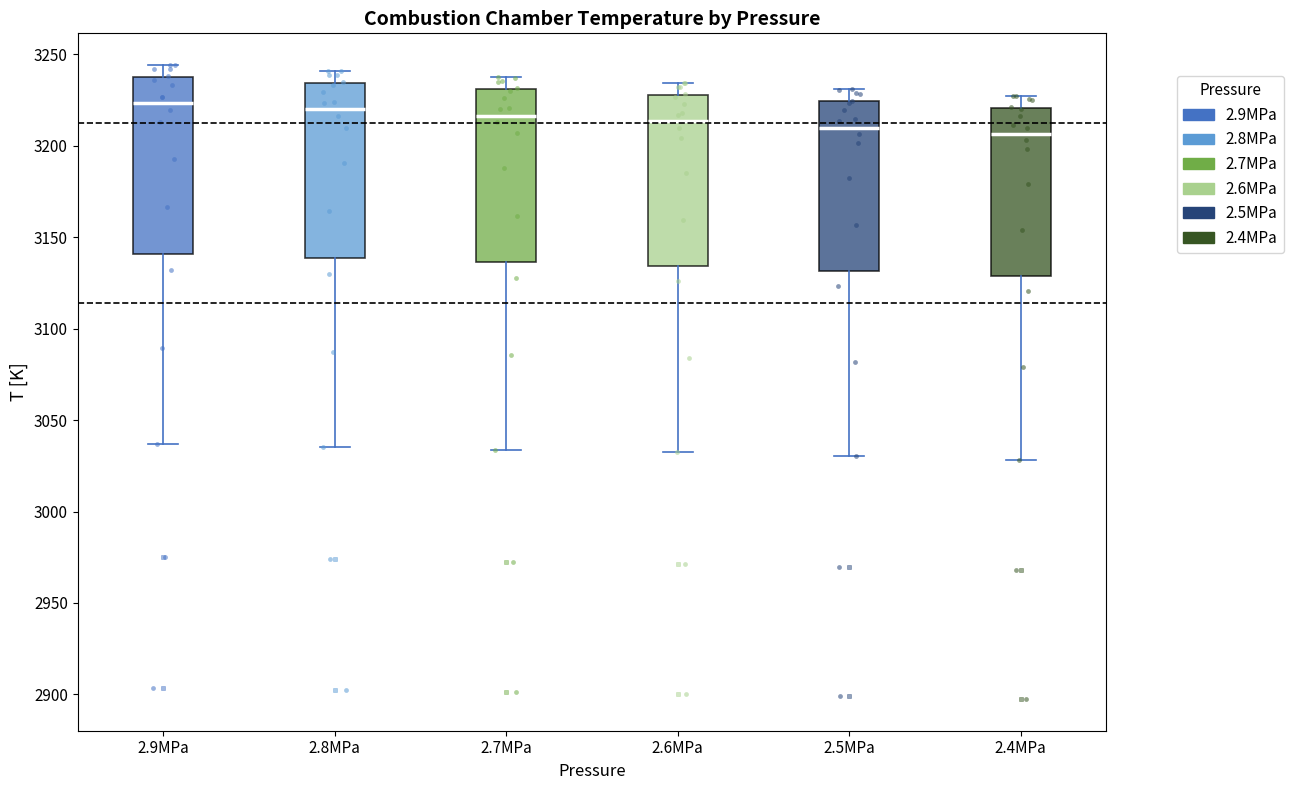

Where does the upper whisker of the box for 2.9MPa end on the y-axis? The values are not printed on the chart, so give them approximately, as read against the axis.

3245